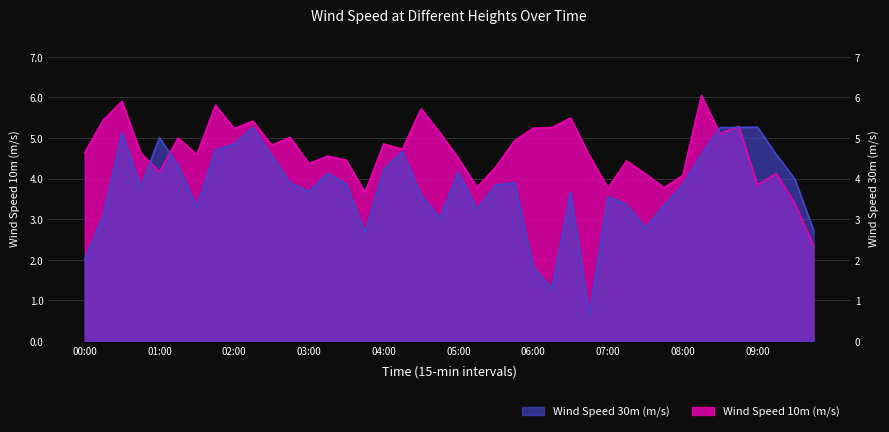

What are all the series names shown in the legend?

Wind Speed 10m (m/s), Wind Speed 30m (m/s)